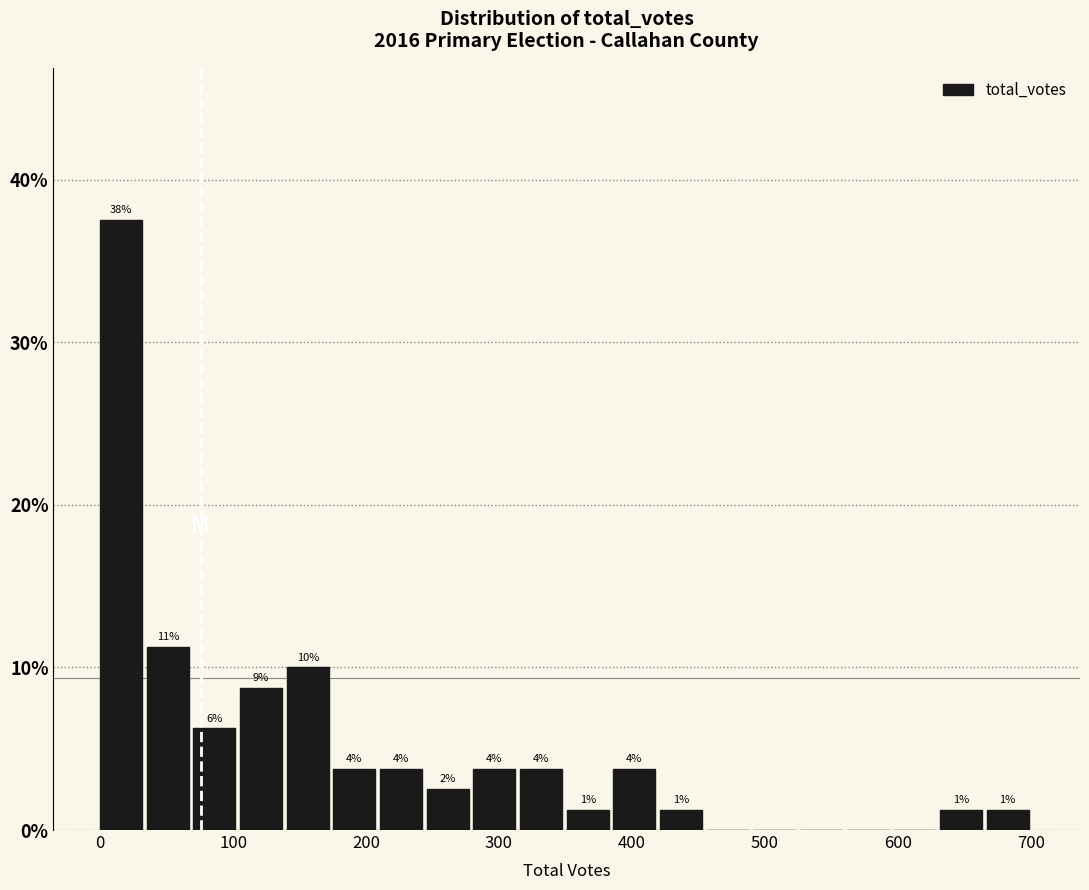

Around what value on the x-axis is the tallest bar? Give the approximate position of its centre, as read against the axis.

20